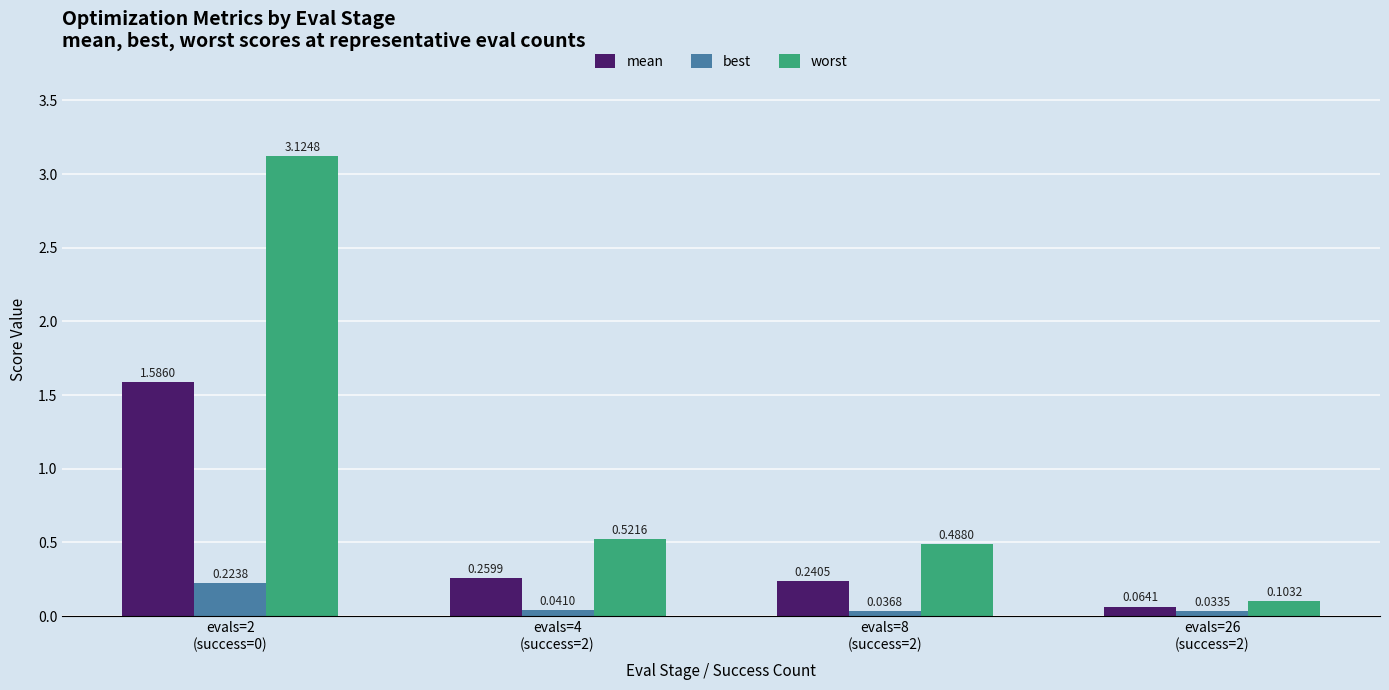

At how many categories does at least one series exceed 0?

4